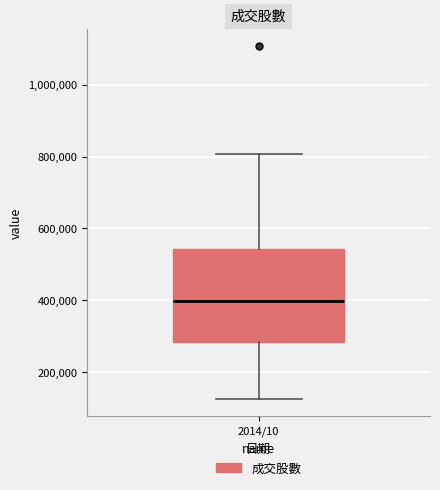

Transcribe this box plot: give where the median line is, the range the box spans, and where the two whiskers end, as read against the y-axis. The values are not printed on the chart, so give them approximately, as read against the axis.

median 400000, box 280000 to 540000, whiskers 120000 to 800000